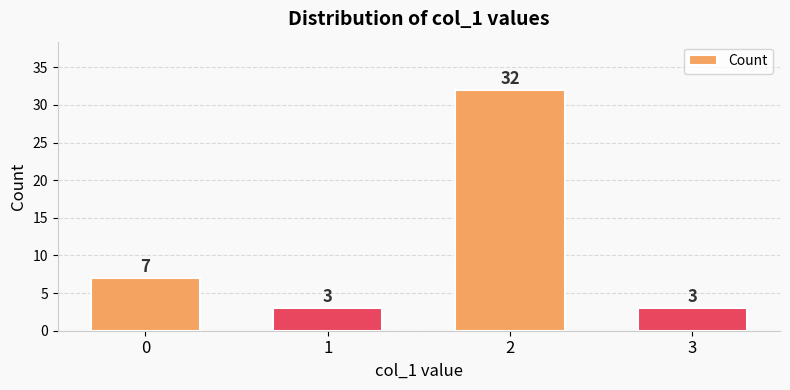

The value at 3 is 3. True or false?

True